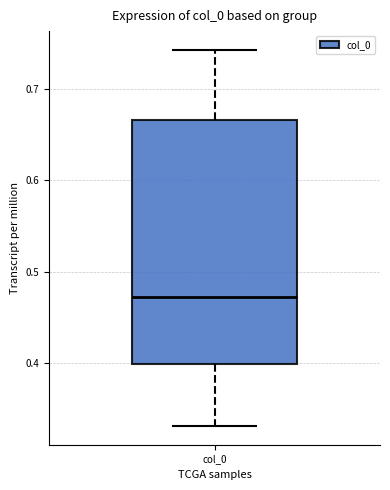

Transcribe this box plot: give where the median line is, the range the box spans, and where the two whiskers end, as read against the y-axis. The values are not printed on the chart, so give them approximately, as read against the axis.

median 0.47, box 0.40 to 0.67, whiskers 0.33 to 0.74